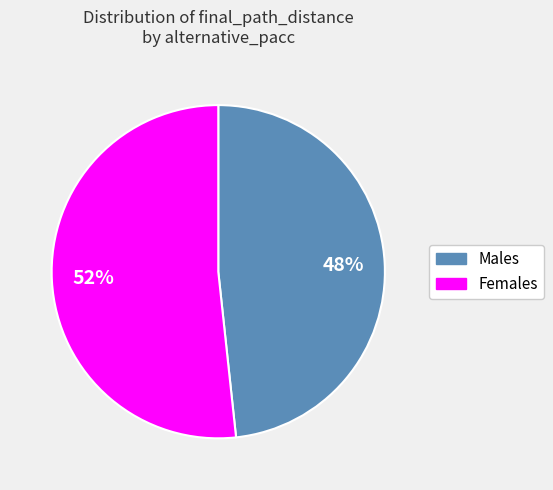

Is there any slice that represents more than half of the pie?

Yes